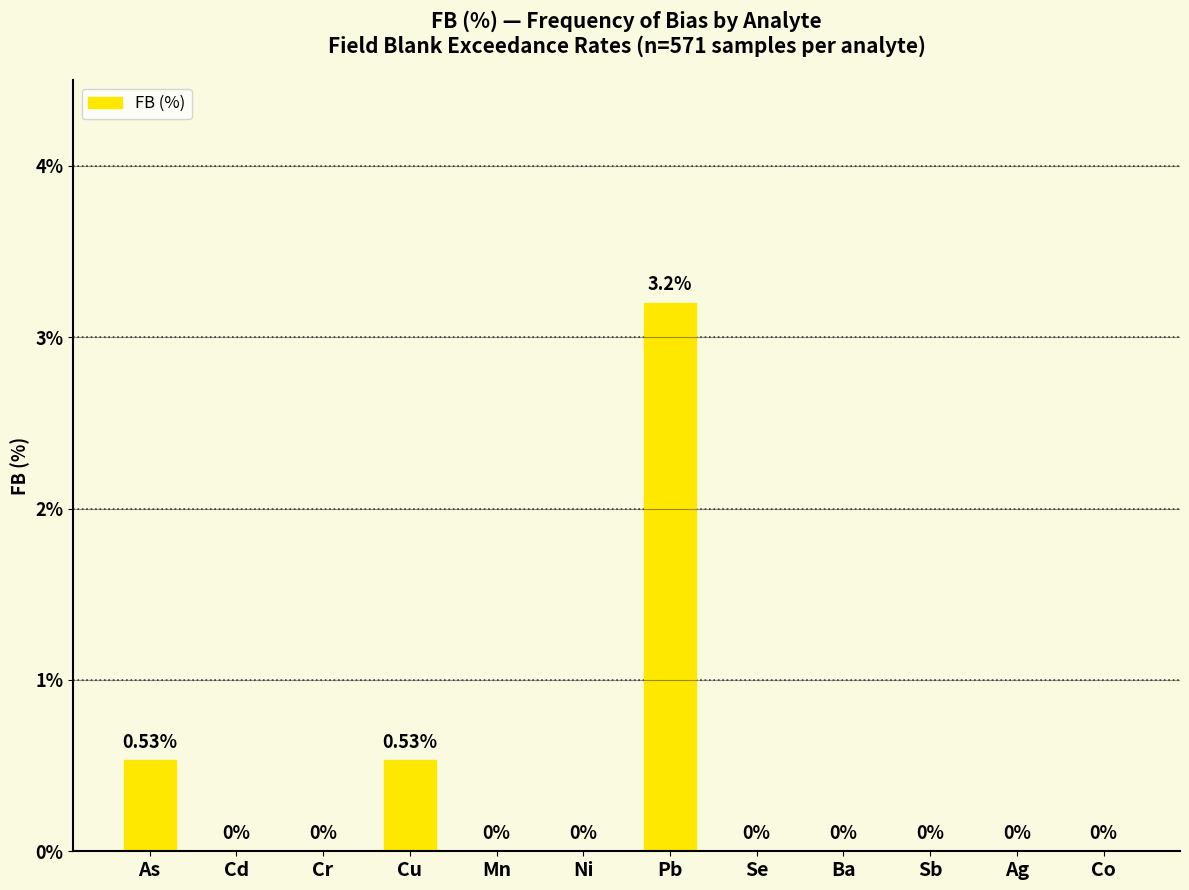

What is the change in value from As to Co?

-0.5